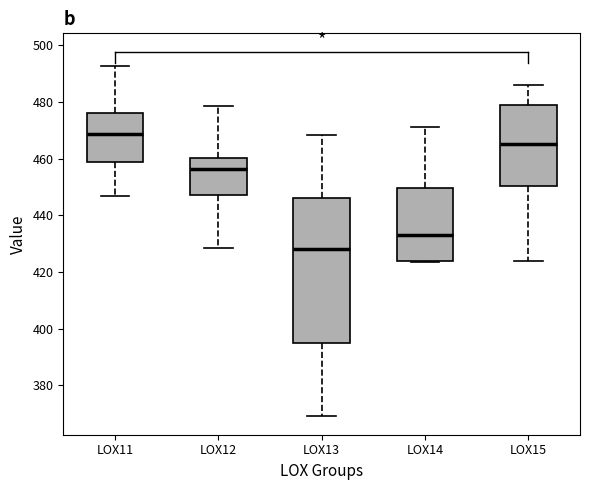

Comparing the boxes themselves (not the whiskers), which one is the tallest?

LOX13